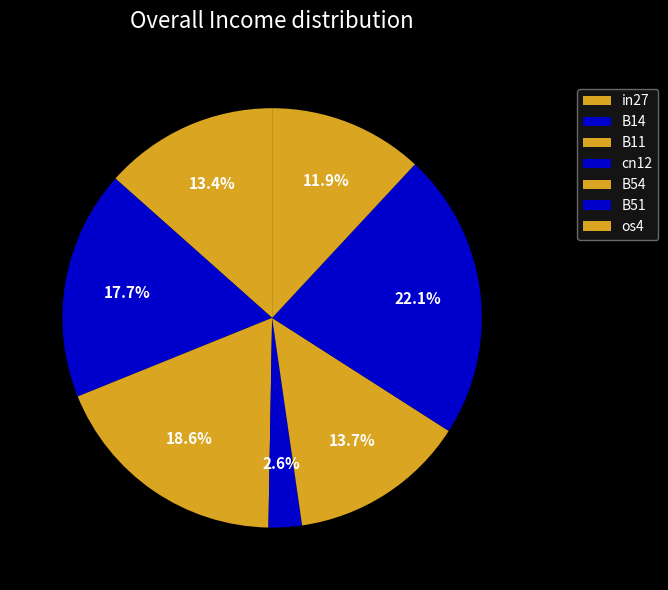

To the nearest percent, what portion does B51 represent?

22%